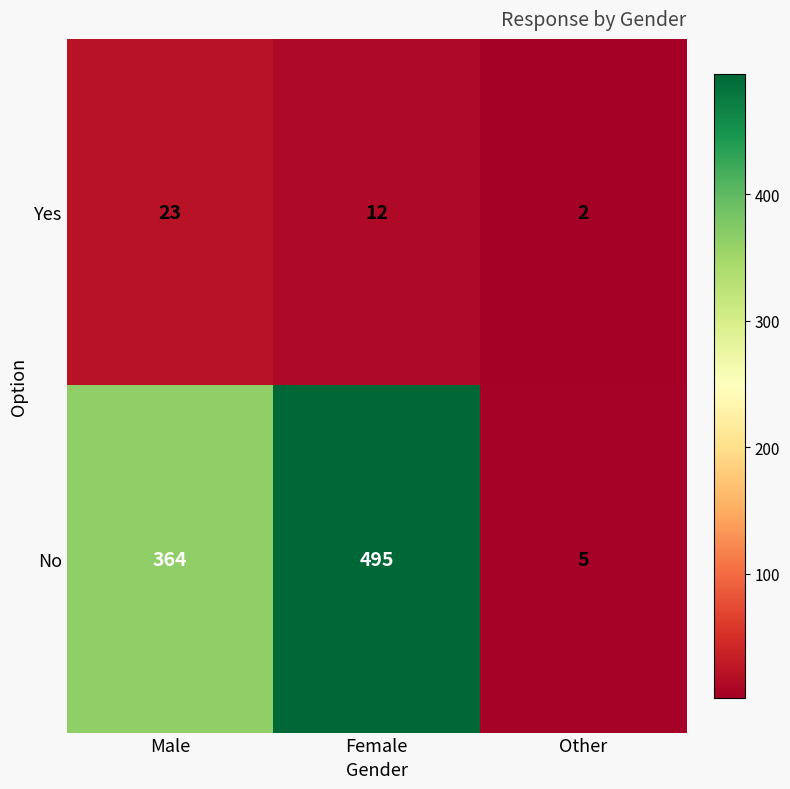

Read the No value at Female, to the nearest 50.

500